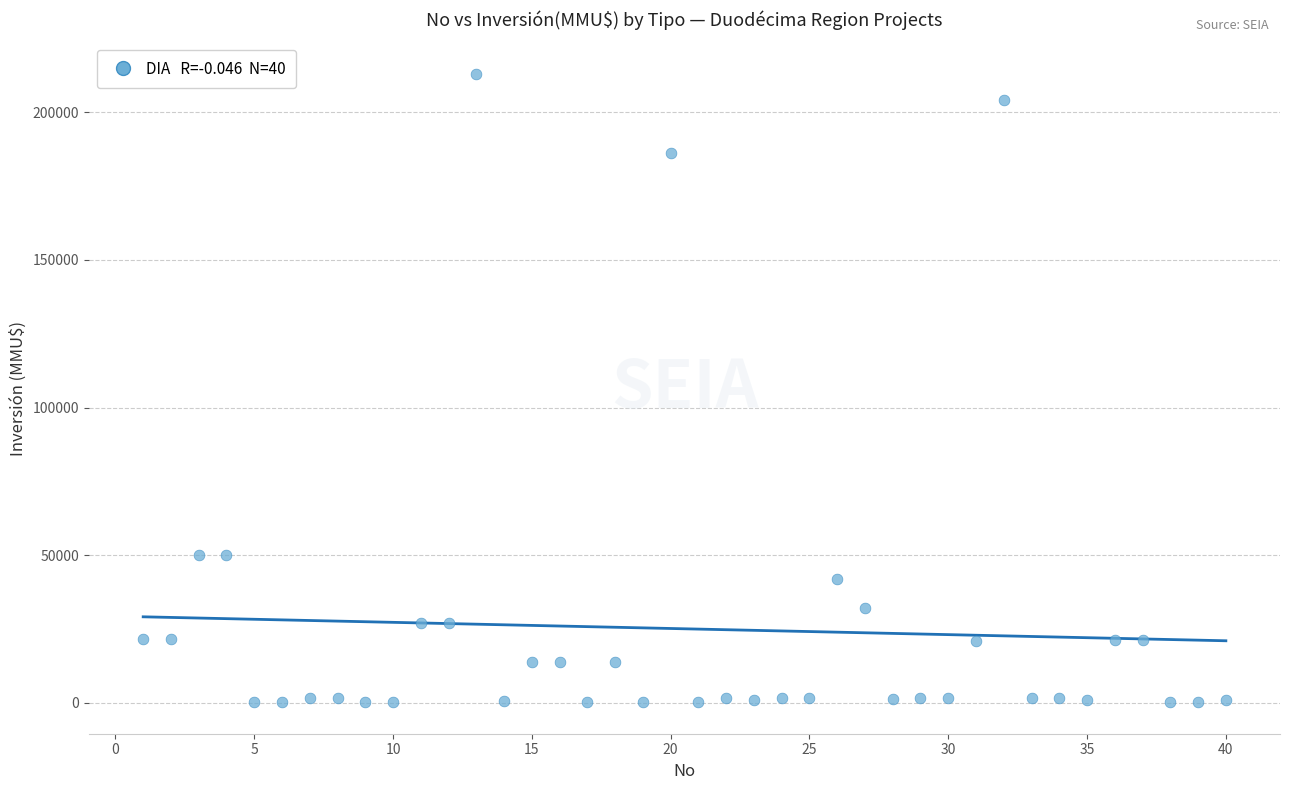

What is the range of Y values (max minus min)?

212800